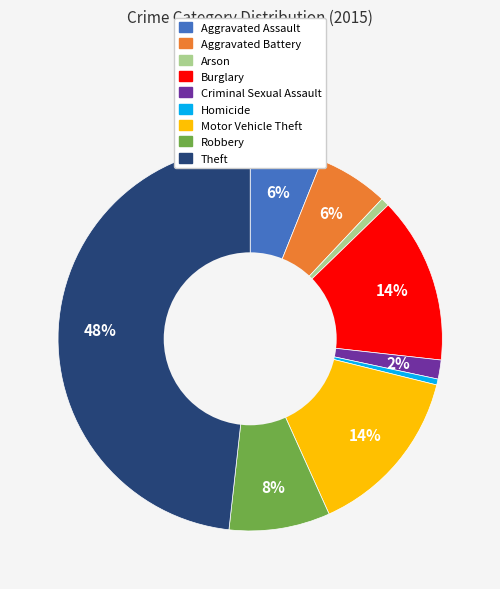

How many slices are in this pie chart?

9